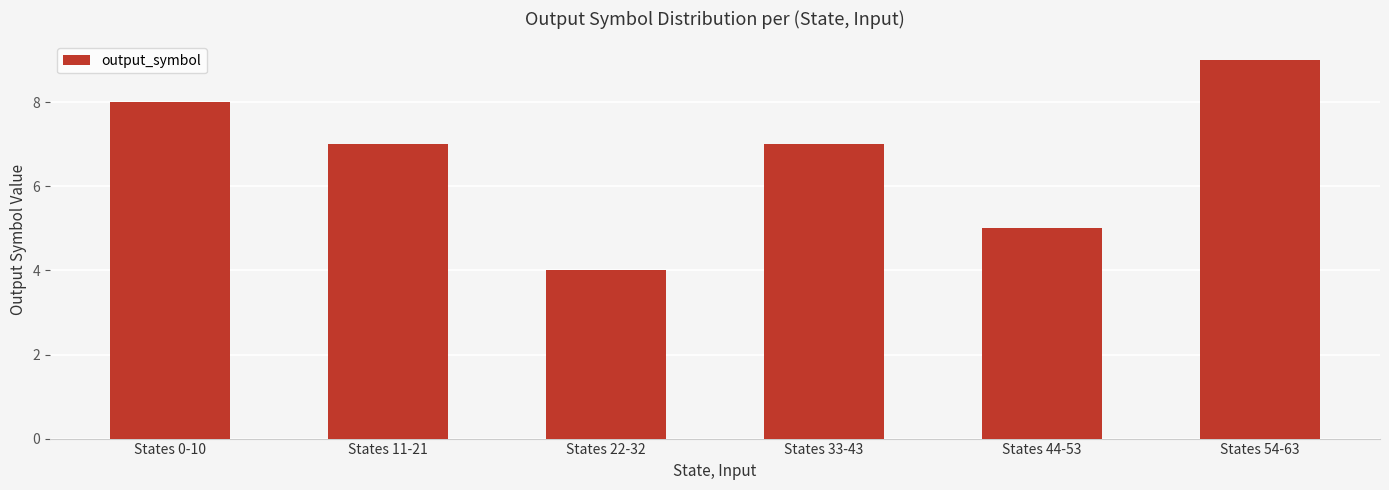

How many categories are shown in the chart?

6